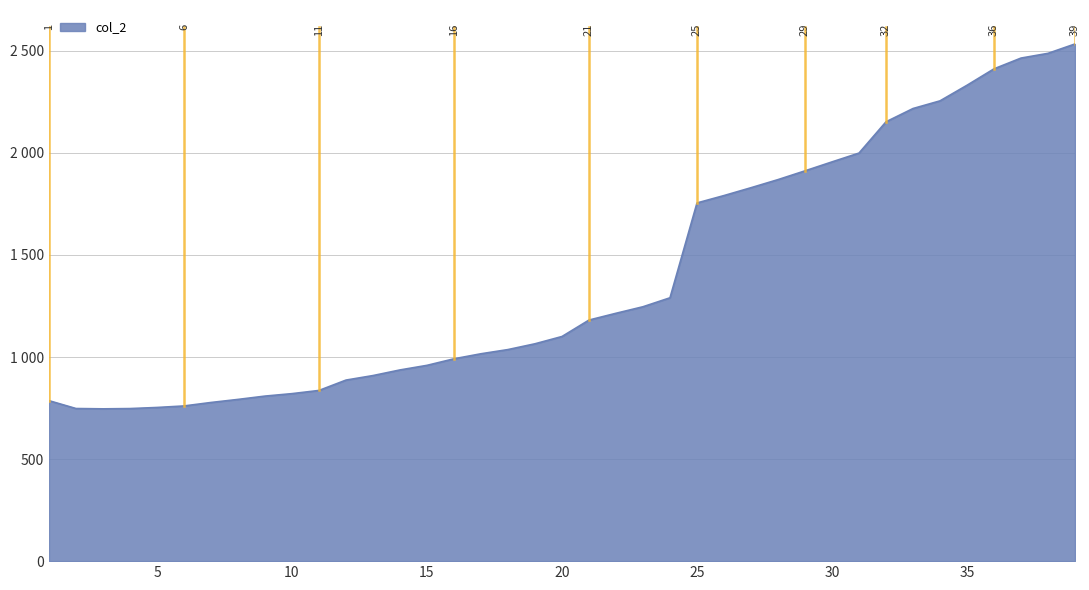

Does the chart display data point markers on the line(s)?

No